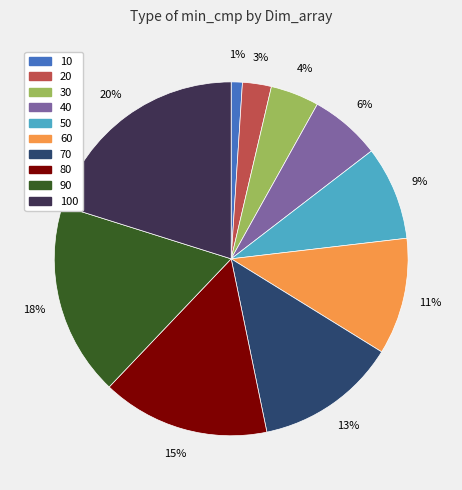

To the nearest percent, what is the combined percentage of 70 and 10?

14%